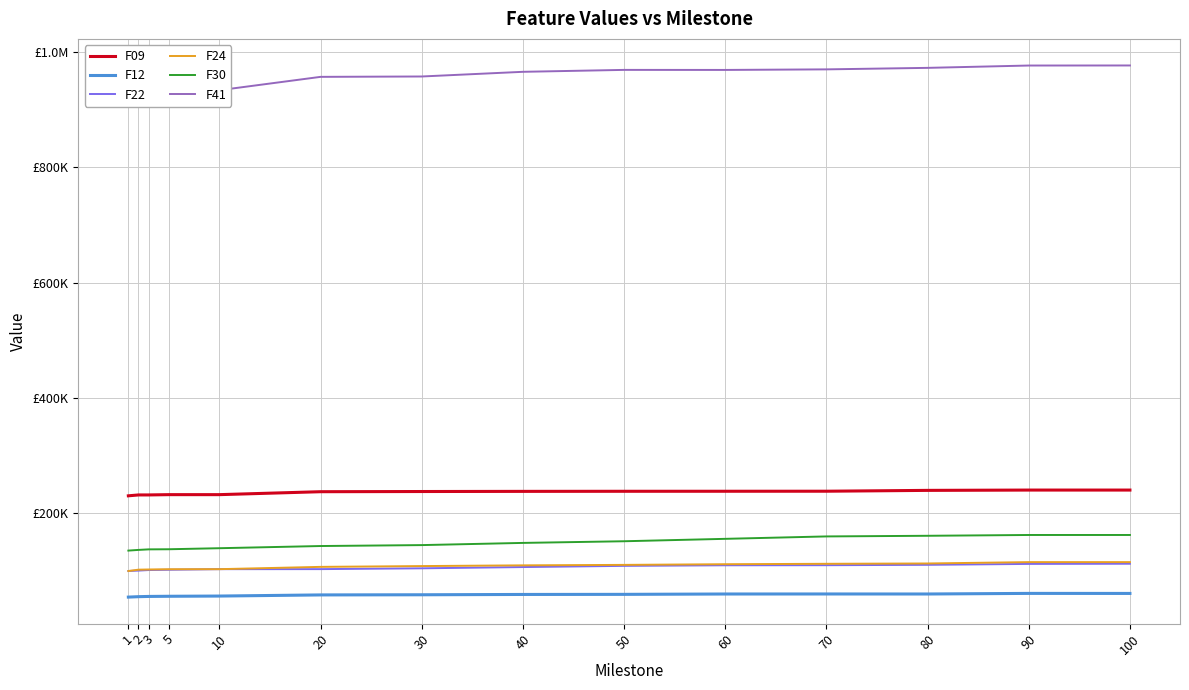

What are all the series names shown in the legend?

F09, F12, F22, F24, F30, F41